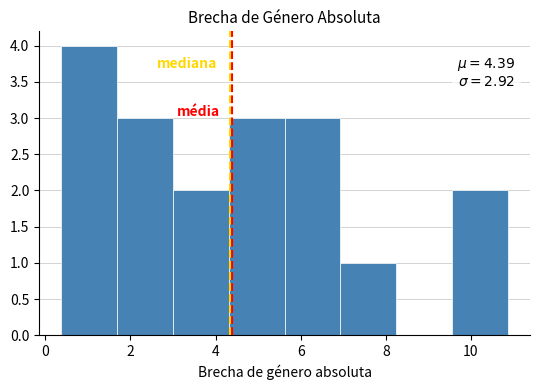

Over which range of the x-axis is the bar tallest?

0.4 to 1.6